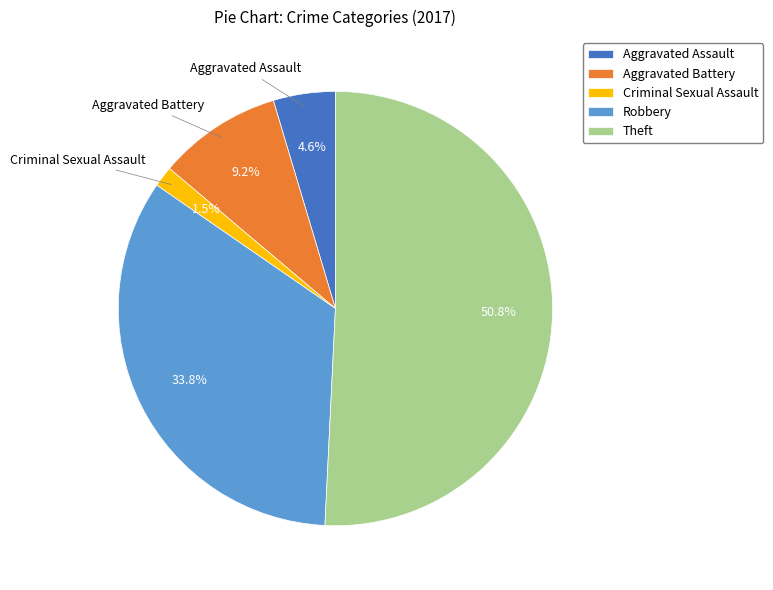

How many slices are in this pie chart?

5